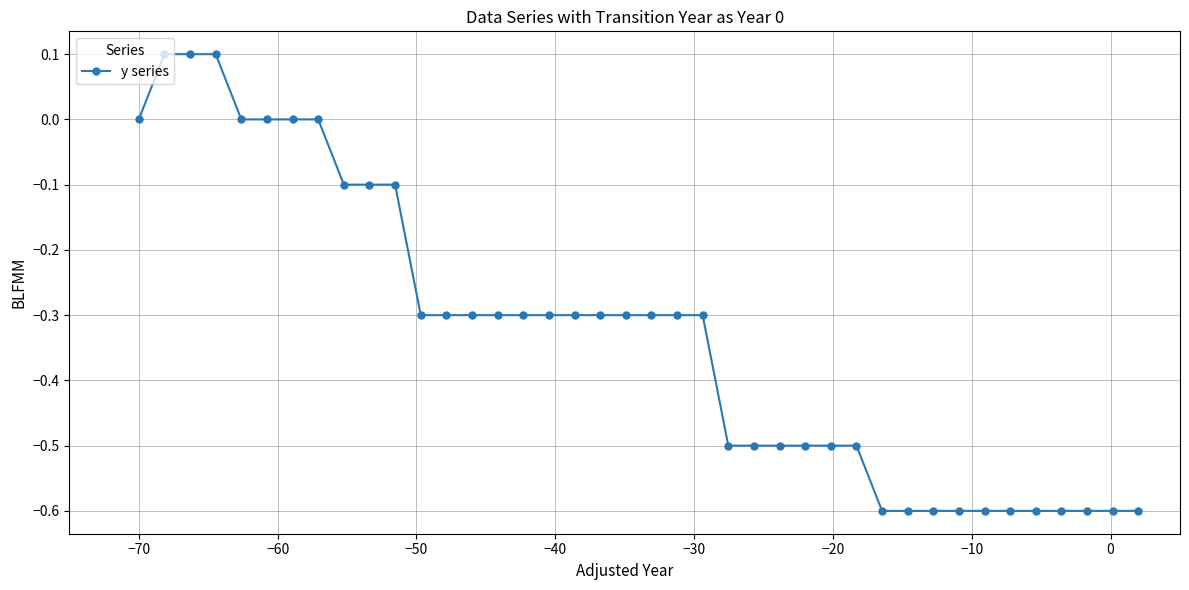

What is the maximum value shown in the chart?

0.1